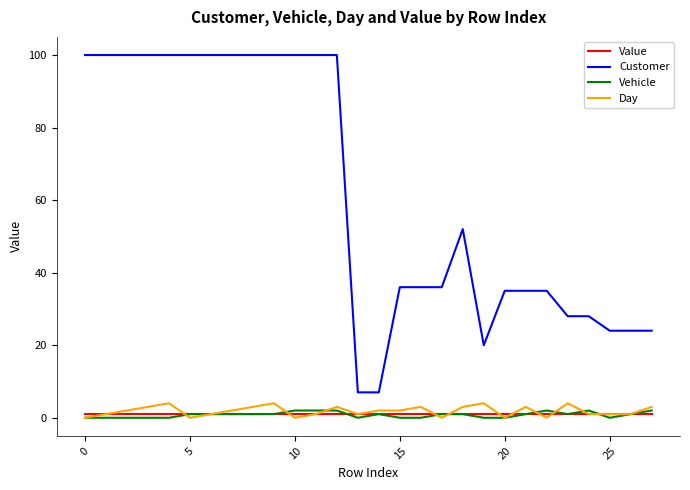

True or false: Day and Customer intersect in this chart.

False